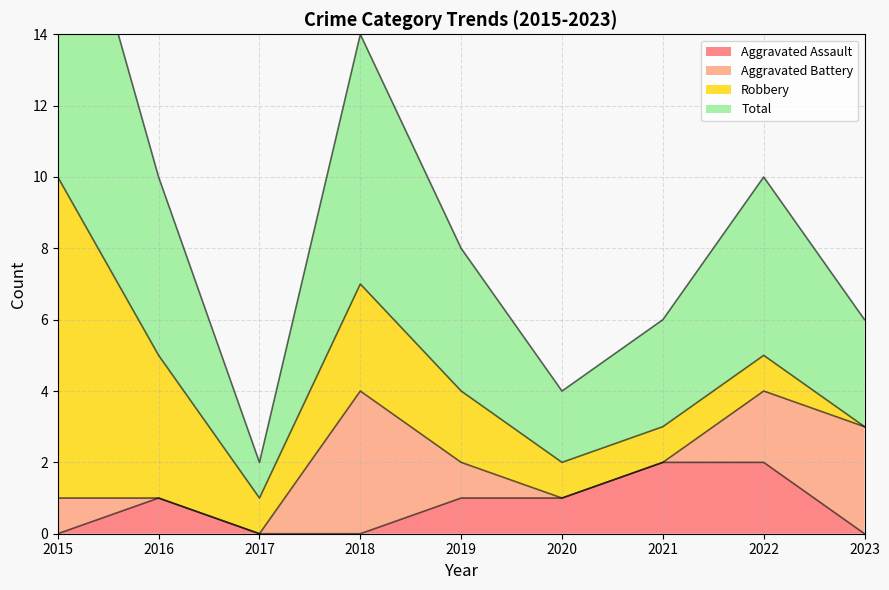

Which series has the largest range (max minus min)?

Total